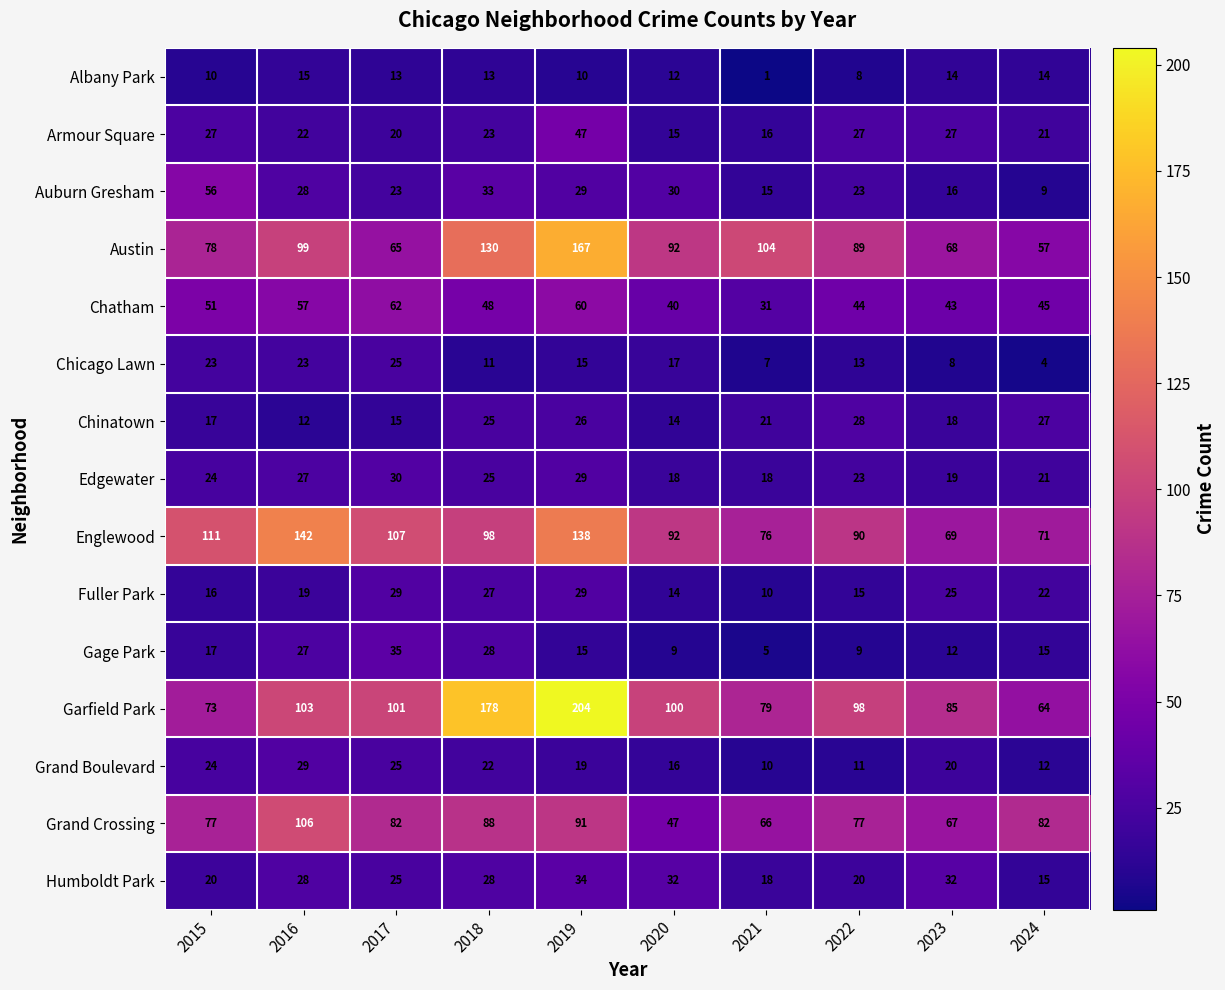

What is the minimum value shown in the chart?

1